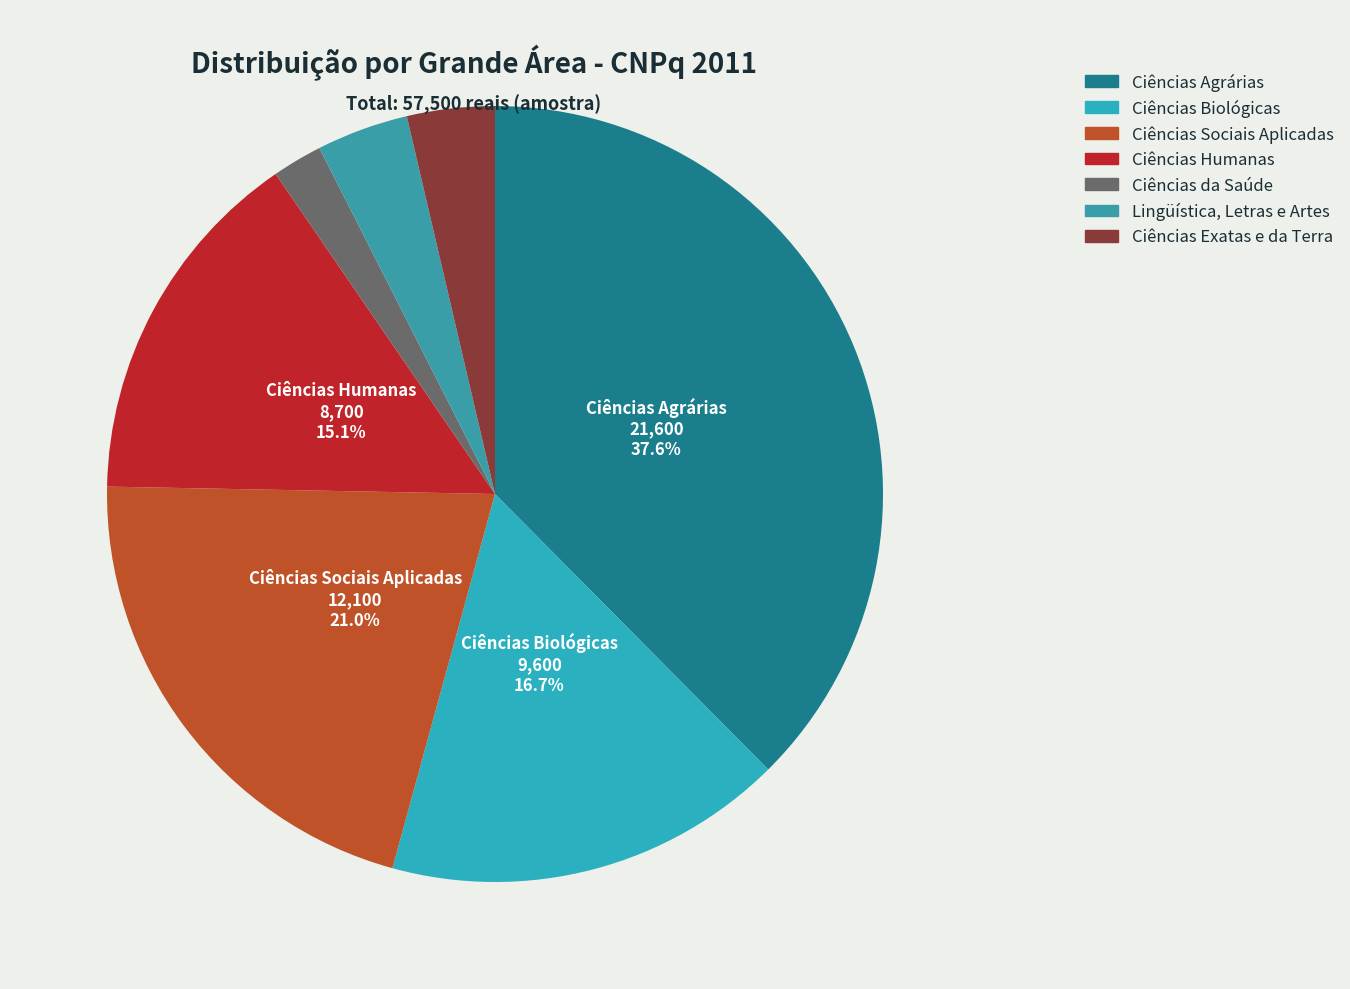

To the nearest percent, what portion does Ciências Humanas represent?

15%